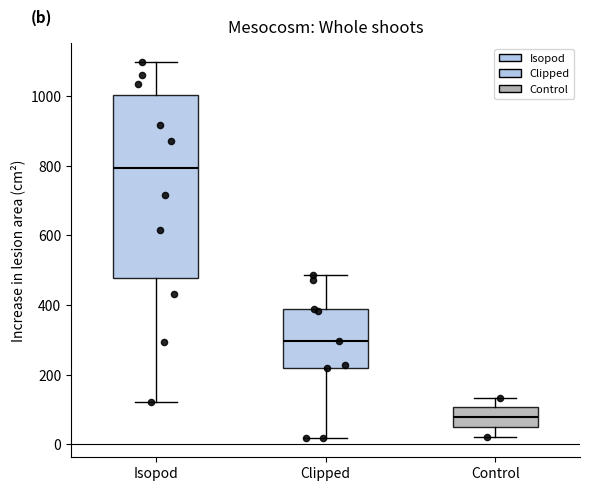

Reading left to right, read every box against the y-axis: the position of its median line, the range the box covers, and the ends of its whiskers. The values are not printed on the chart, so give them approximately, as read against the axis.

Isopod: median 800, box 480 to 1000, whiskers 120 to 1100
Clipped: median 300, box 220 to 380, whiskers 20 to 480
Control: median 80, box 60 to 100, whiskers 20 to 140